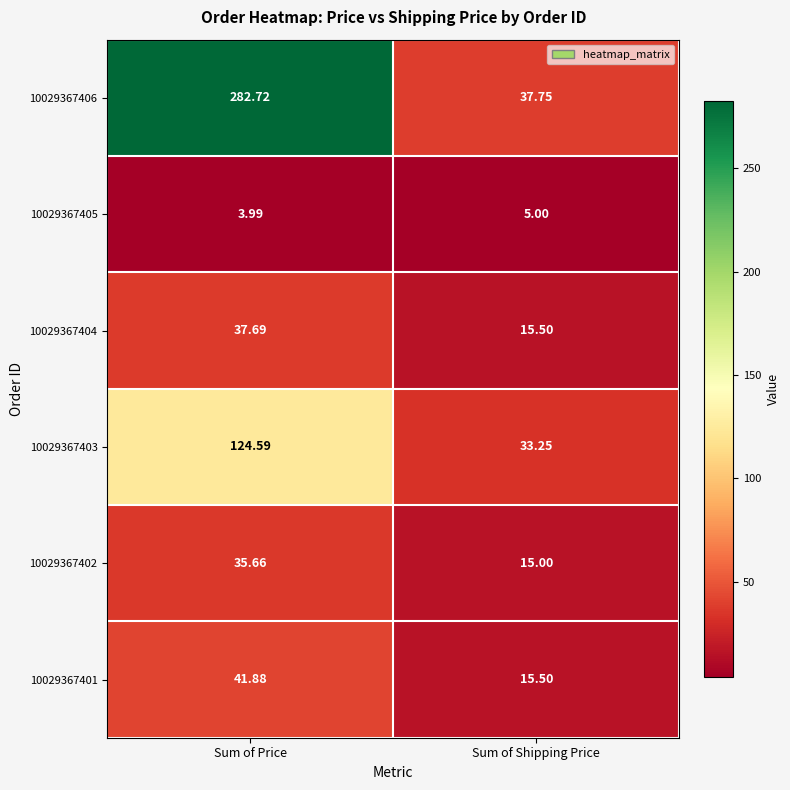

At which label does 10029367404 reach its minimum?

Sum of Shipping Price